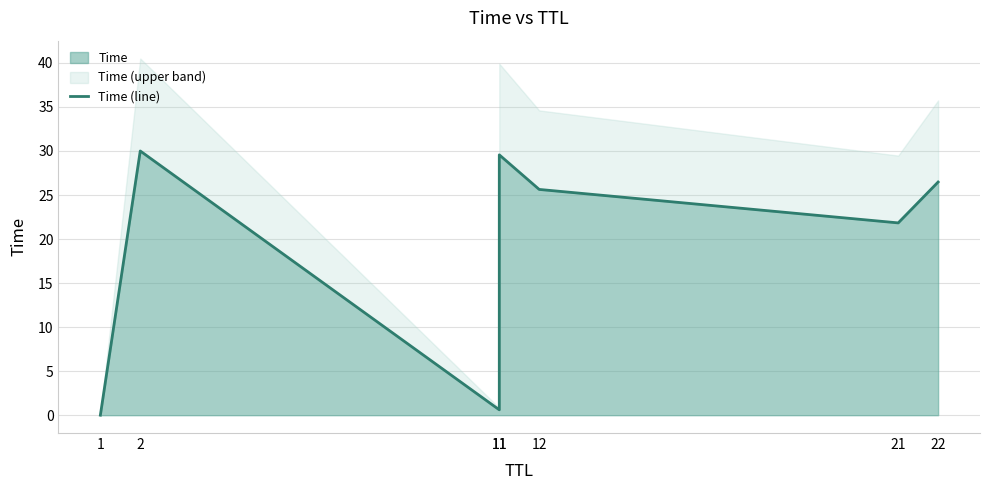

At which label does the data first exceed 25?

2